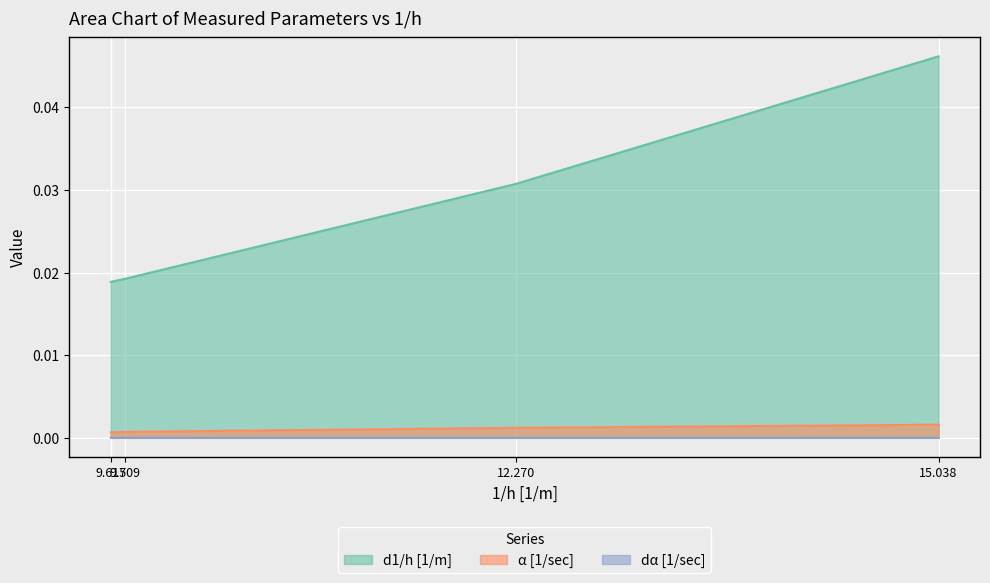

Count the number of categories in the chart.

4